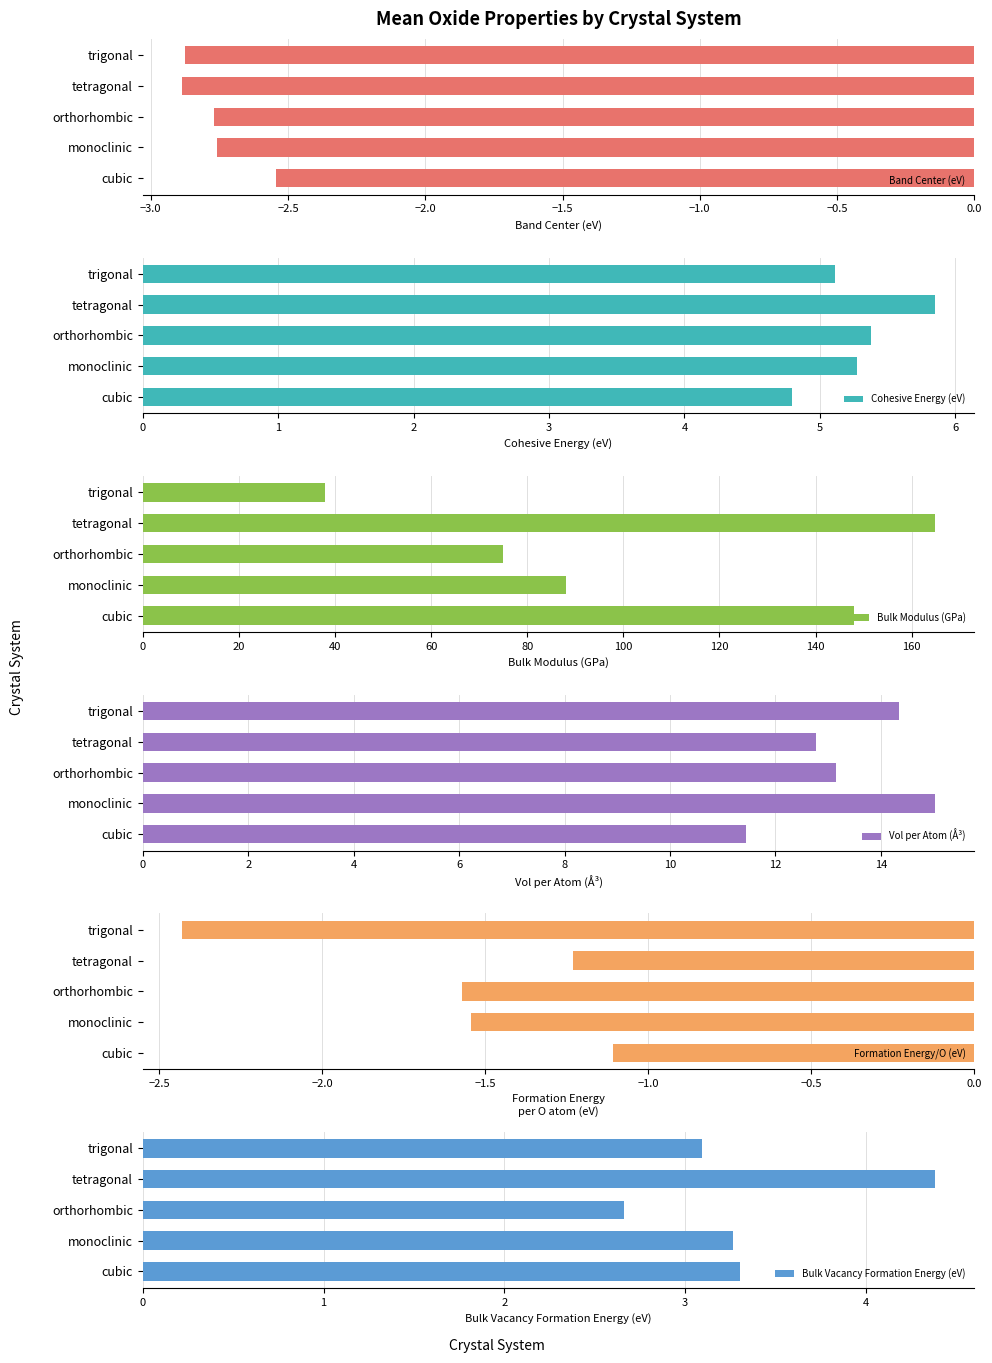

What is the smallest value displayed?

-2.9